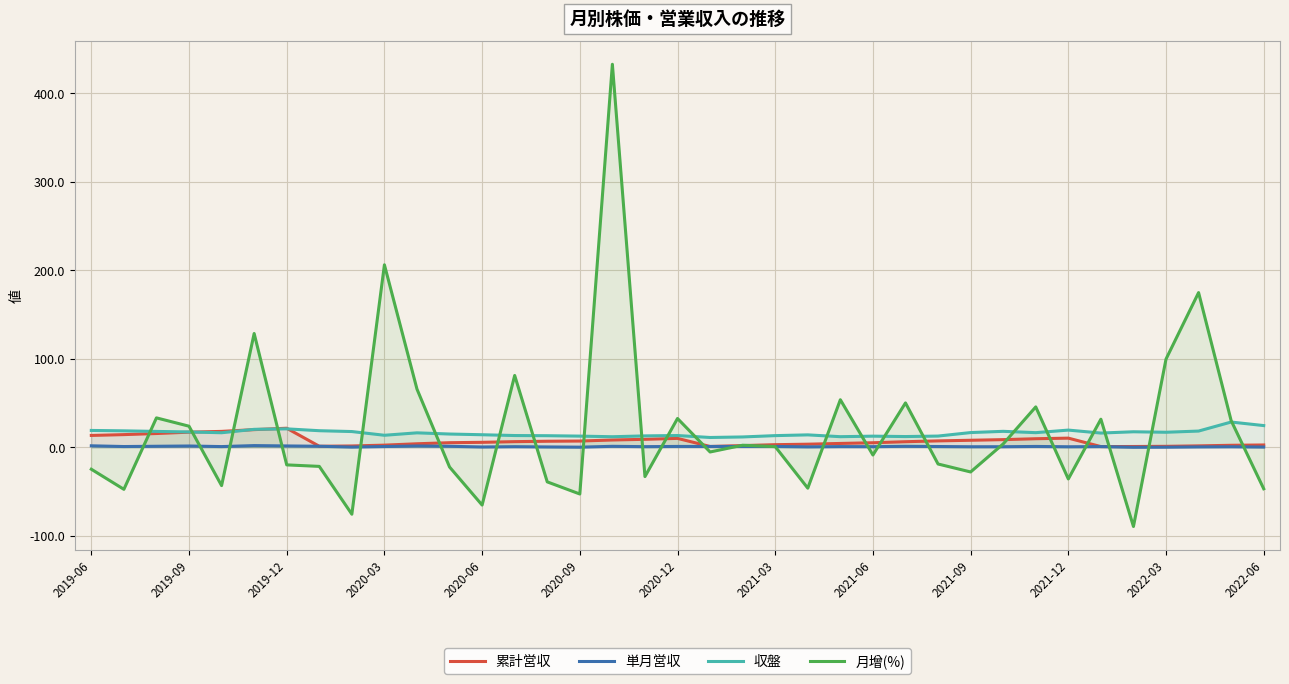

Reading right to left, extract all data points from this chart.

累計営収: 2.7	2.3	1.7	1.2	1.0	0.9	10.4	9.7	8.7	8.0	7.3	6.4	5.2	4.4	3.6	3.0	2.0	1.0	10.1	9.1	8.3	7.1	6.9	6.5	5.7	5.3	4.0	2.5	1.6	1.2	21.6	20.0	18.0	17.2	15.6	14.4	13.5
単月営収: 0.4	0.7	0.5	0.2	0.1	0.9	0.7	1.0	0.7	0.7	0.9	1.2	0.8	0.8	0.6	1.0	1.0	1.0	1.0	0.8	1.2	0.2	0.5	0.8	0.4	1.2	1.6	0.9	0.3	1.2	1.6	2.0	0.9	1.5	1.2	0.9	1.8
収盤: 24.6	28.6	18.4	17.1	17.6	16.1	19.5	16.6	18.1	16.7	12.8	12.2	12.7	12.1	14.1	13.2	11.8	11.2	13.3	12.9	12.0	12.7	13.2	13.3	14.2	15.1	16.4	13.7	17.9	18.8	20.9	20.4	16.5	17.4	18.0	18.6	19.1
月增(%): -46.8	30.2	174.8	99.7	-89.4	31.8	-35.7	45.7	3.9	-27.8	-18.8	50.2	-8.7	53.8	-46.1	0.8	2.4	-5.2	32.6	-33.0	432.7	-52.7	-39.0	81.2	-65.2	-22.2	65.8	206.2	-75.5	-21.5	-19.8	128.6	-43.2	23.9	33.3	-47.4	-24.7